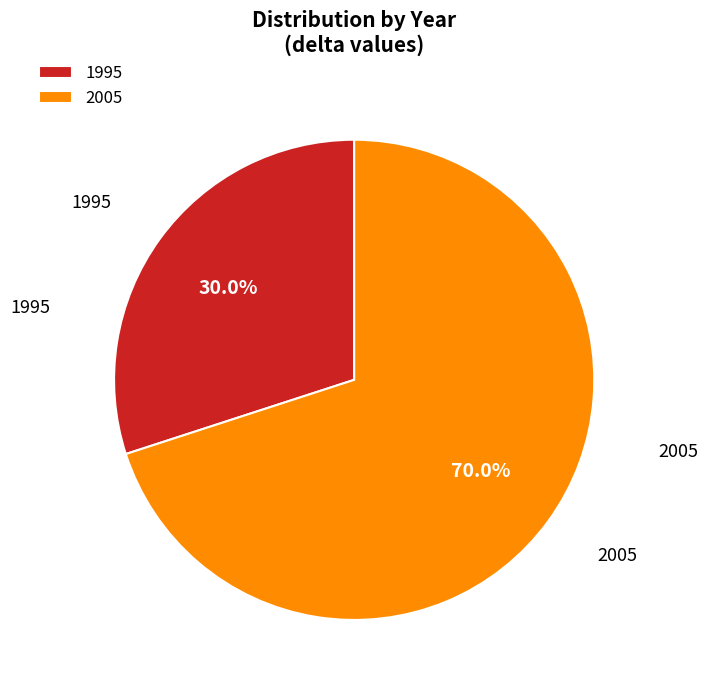

Count the number of slices in the pie.

2